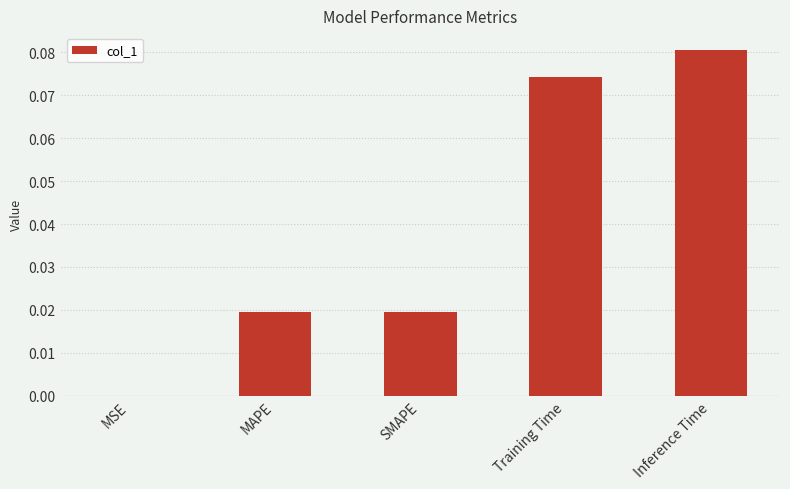

True or false: the data shows 0.0 at MSE.

True